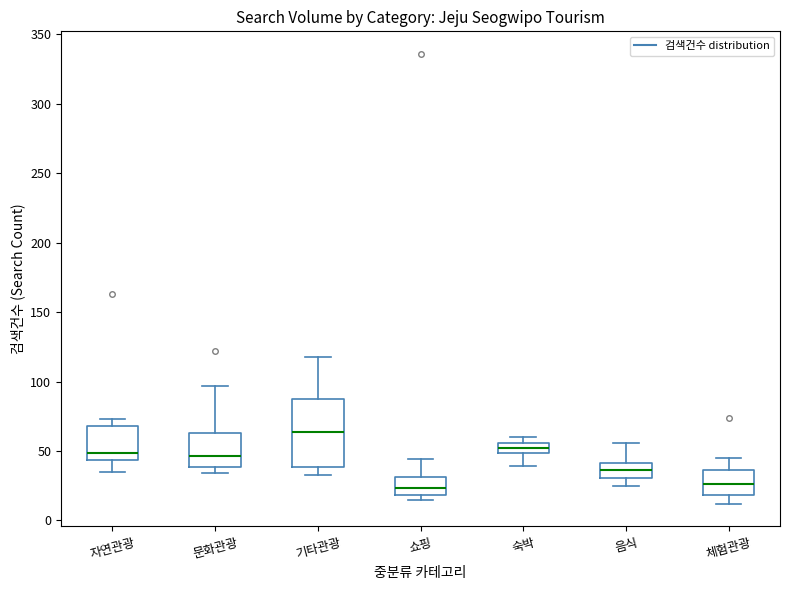

Which box's median line is the highest?

기타관광